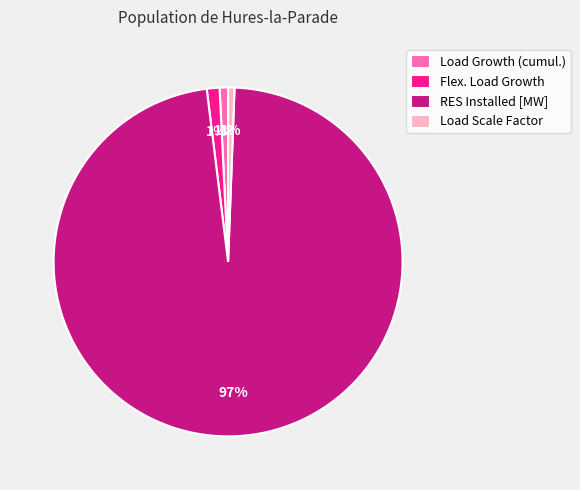

Is the sum of Load Scale Factor and Flex. Load Growth greater than half?

No